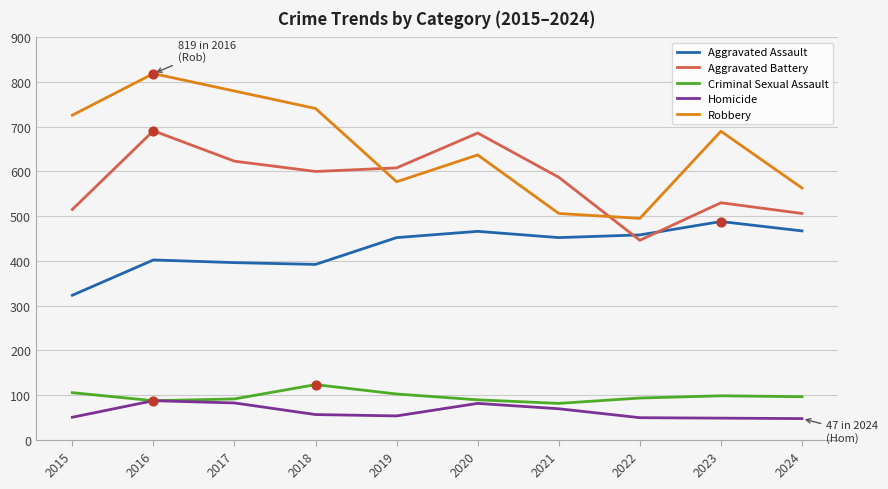

What are all the series names shown in the legend?

Aggravated Assault, Aggravated Battery, Criminal Sexual Assault, Homicide, Robbery